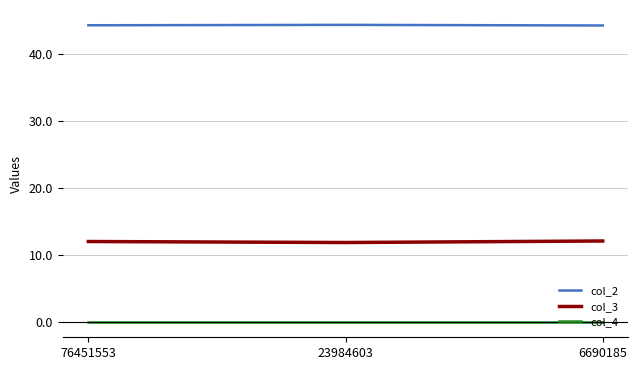

How many lines are shown in the chart?

3